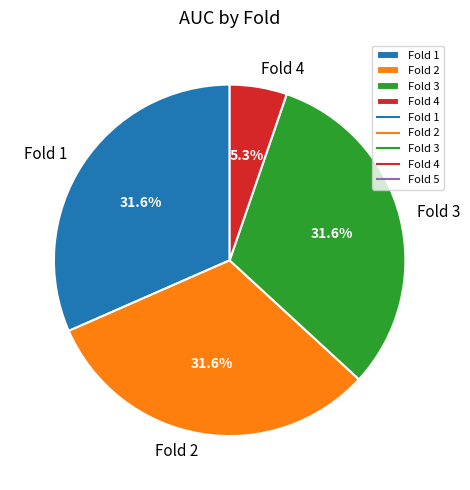

True or false: Fold 3 accounts for 32% of the total.

True